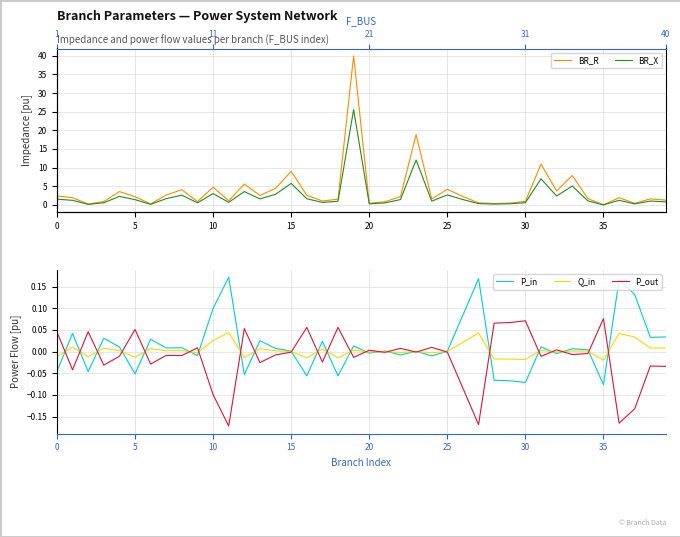

How many values in the P_out series exceed 0?

15